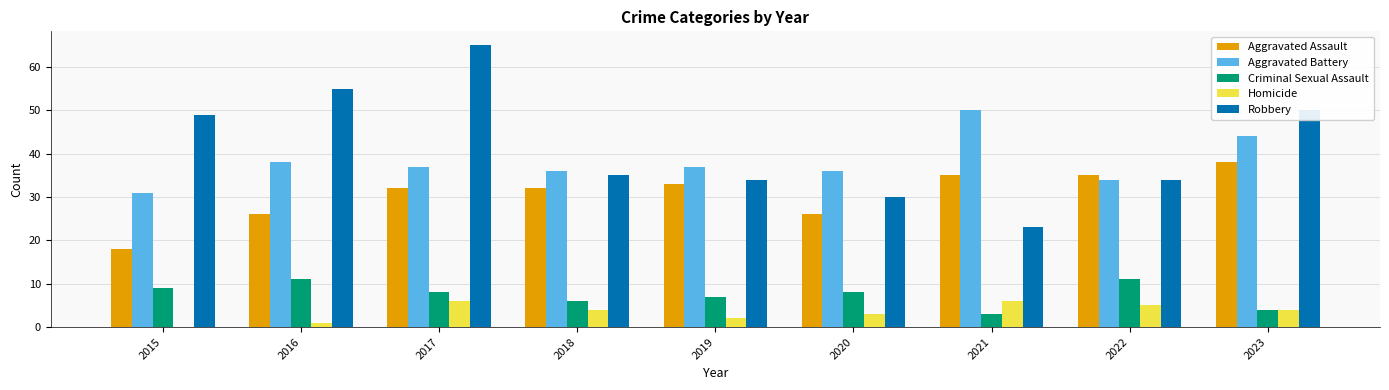

How many distinct data groups are displayed?

5